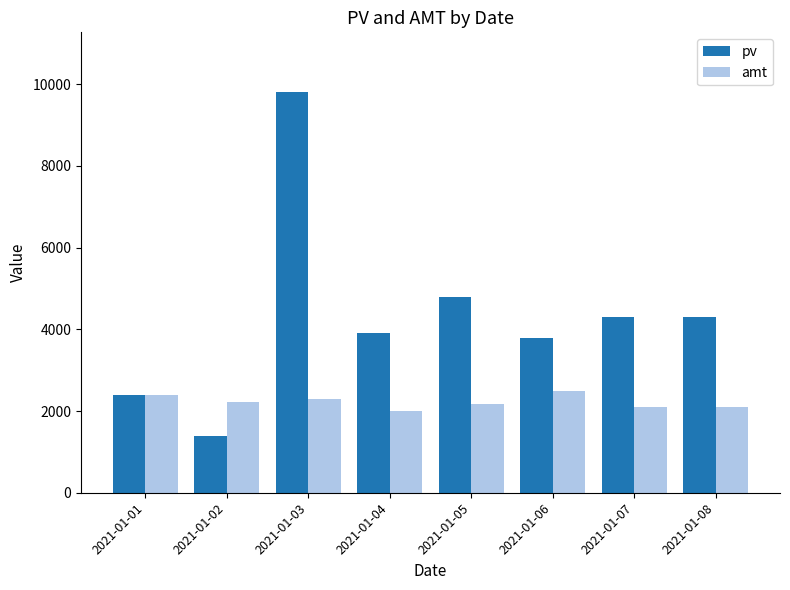

Count the number of categories in the chart.

8